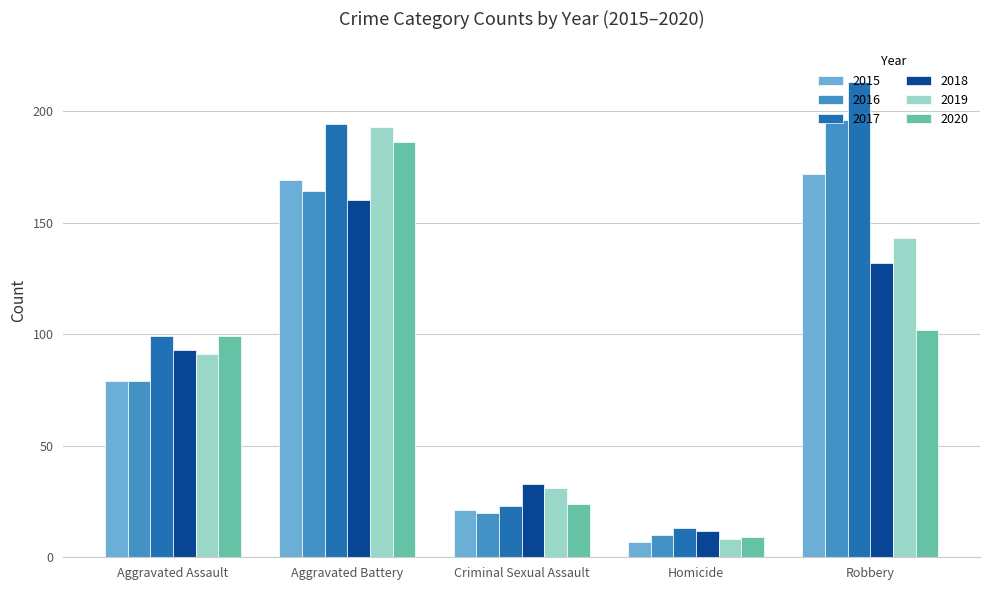

At which category is the sum across all series the highest?

Aggravated Battery